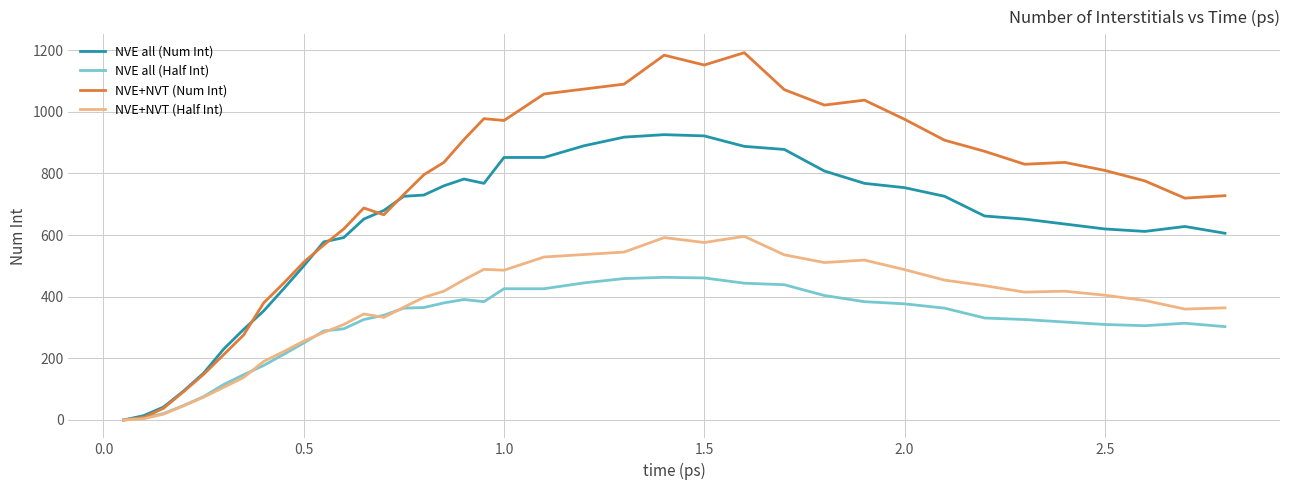

What is the sum of all NVE+NVT (Num Int) values?

27214